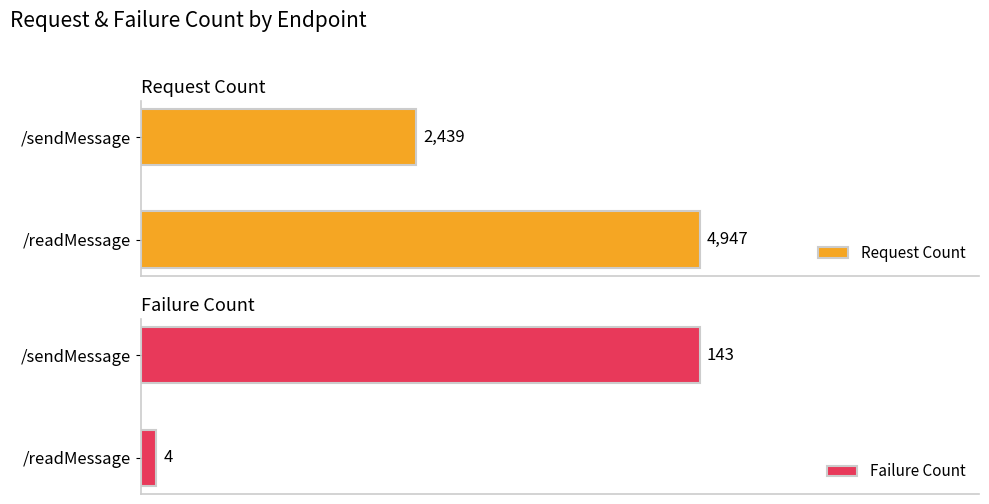

List the series in order of their overall mean, lowest first.

Failure Count, Request Count